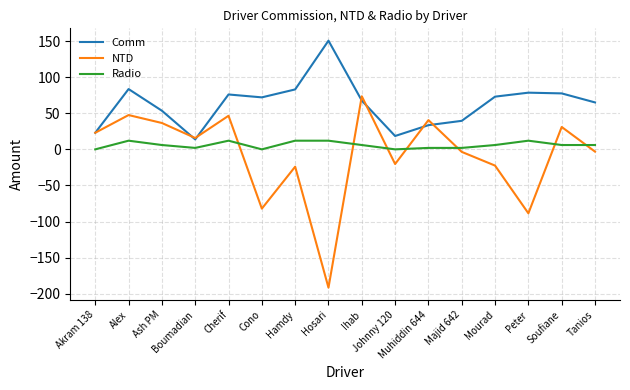

Rank the series at Majid 642 from highest to lowest value.

Comm, Radio, NTD